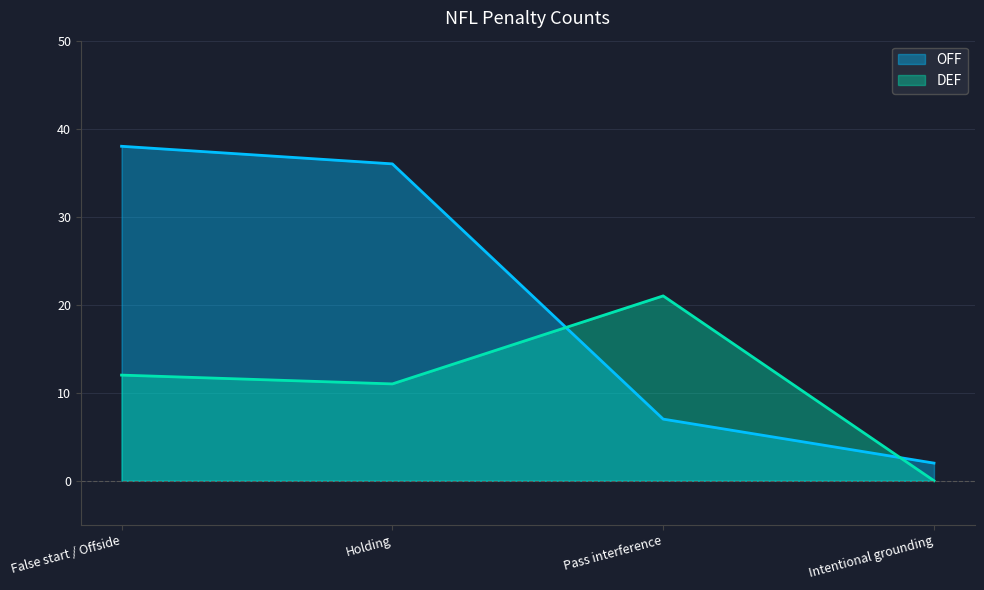

Does the chart display data point markers on the line(s)?

No